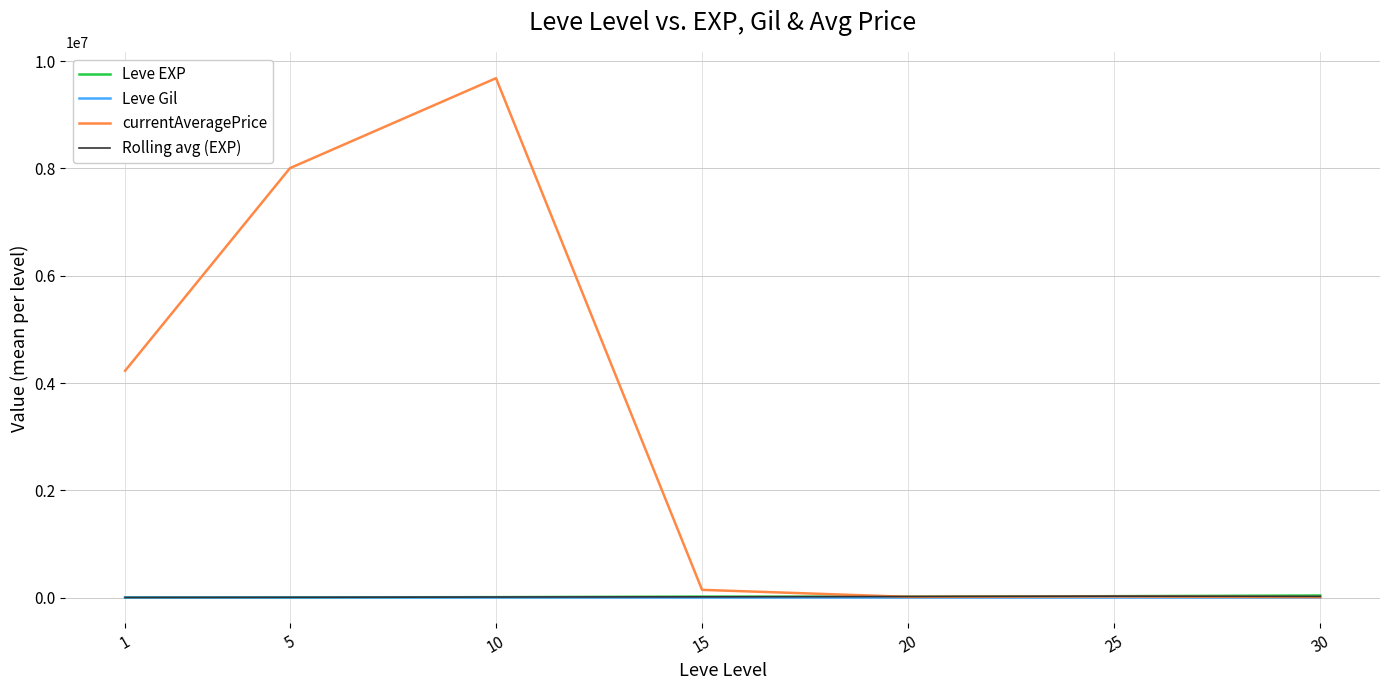

What is the difference between the second highest and minimum values in the currentAveragePrice series?

7998550.0